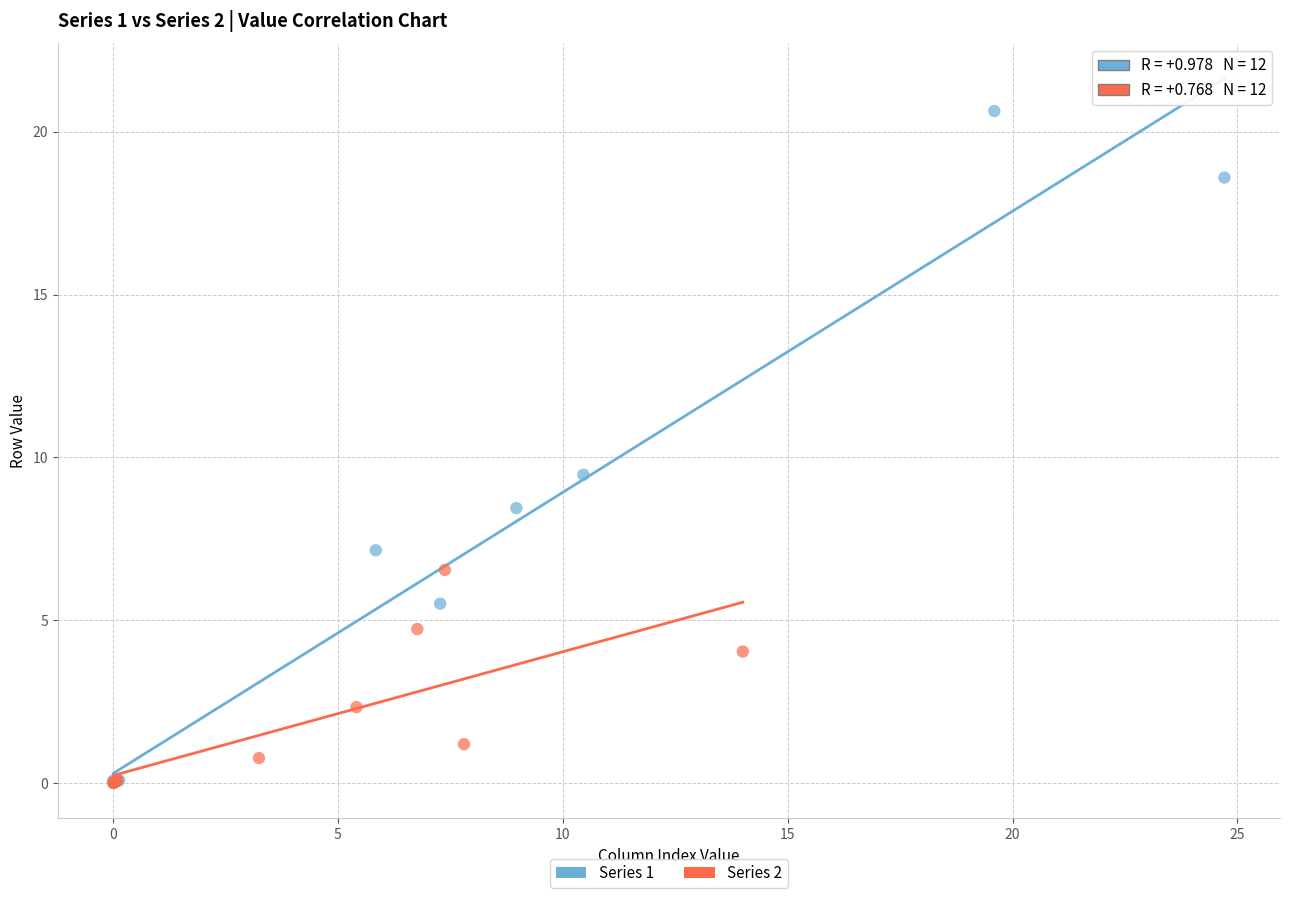

What are all the series names shown in the legend?

Series 1, Series 2